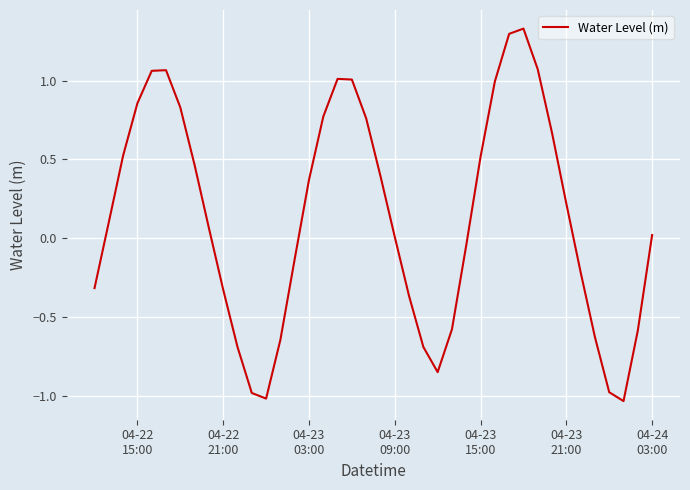

What is the difference between the maximum and minimum values?

2.4